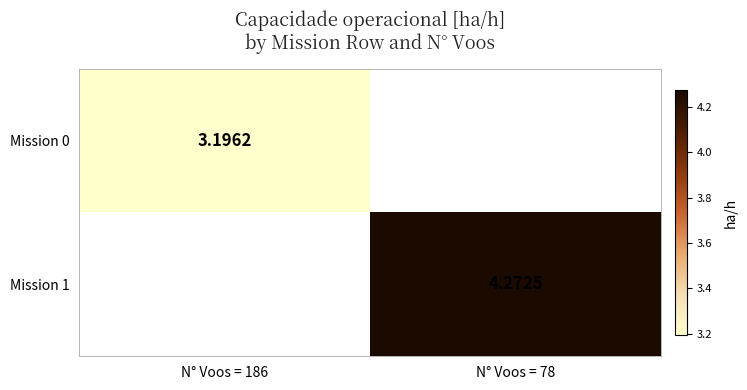

How many values in Mission 1 are above zero?

1